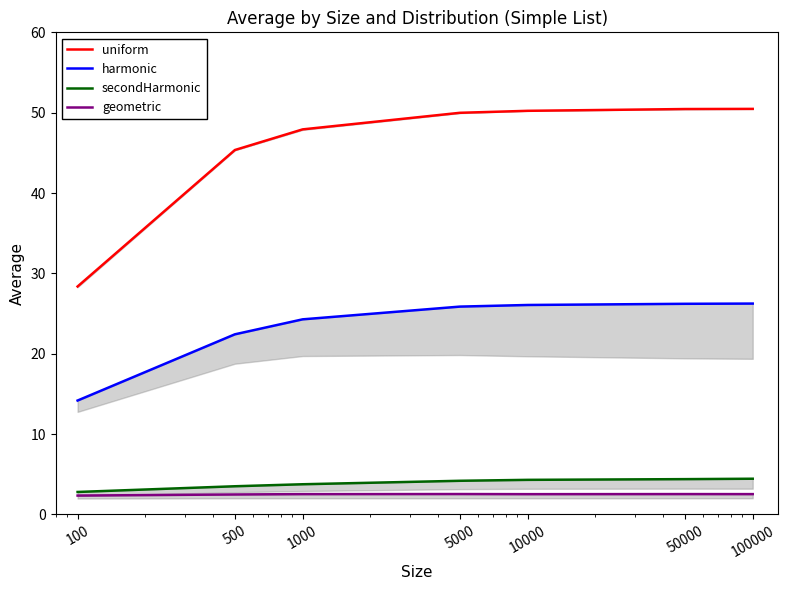

What is the highest value of the harmonic series?

26.2